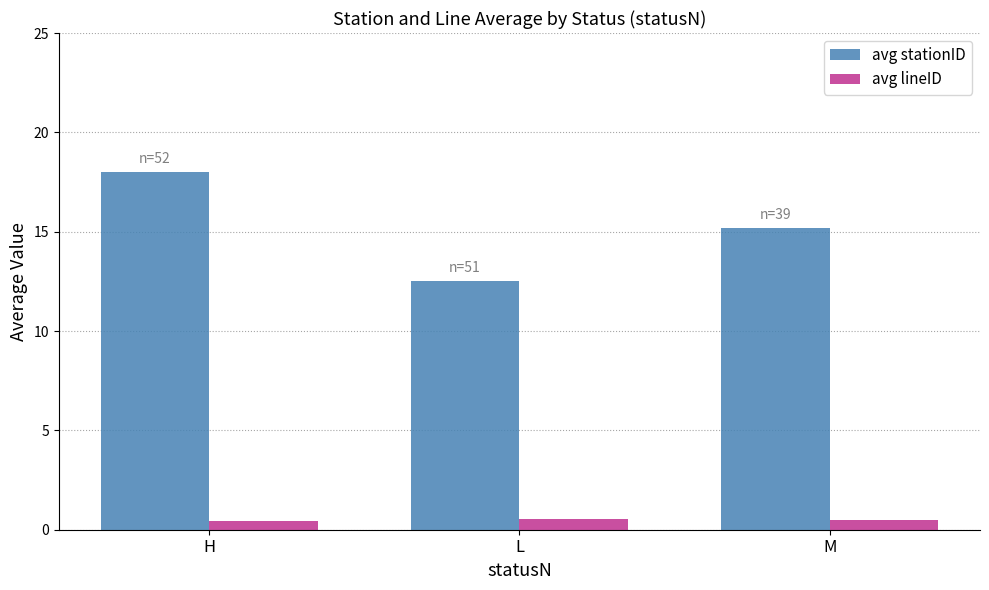

What is the difference between the second highest and minimum values in the avg stationID series?

2.7